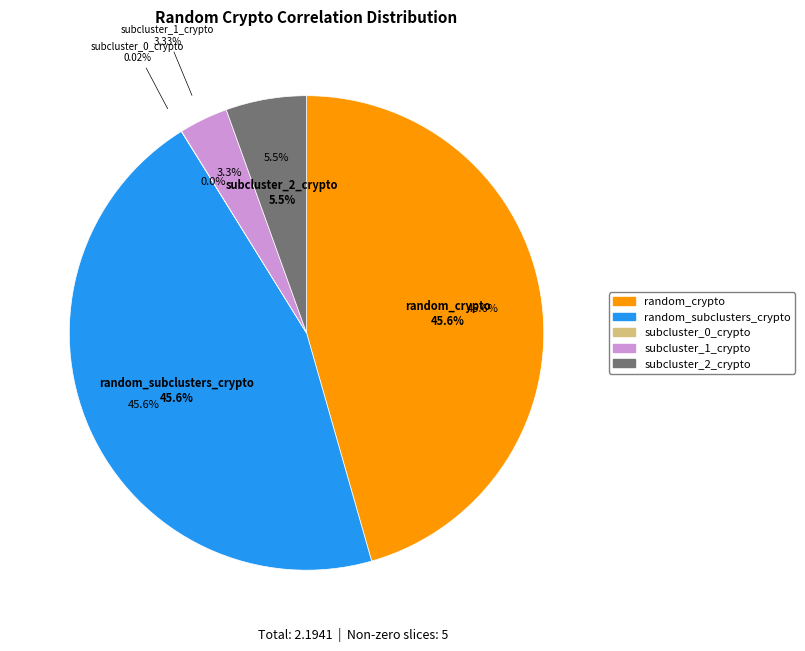

Does stock_only represent more than half of the total?

No